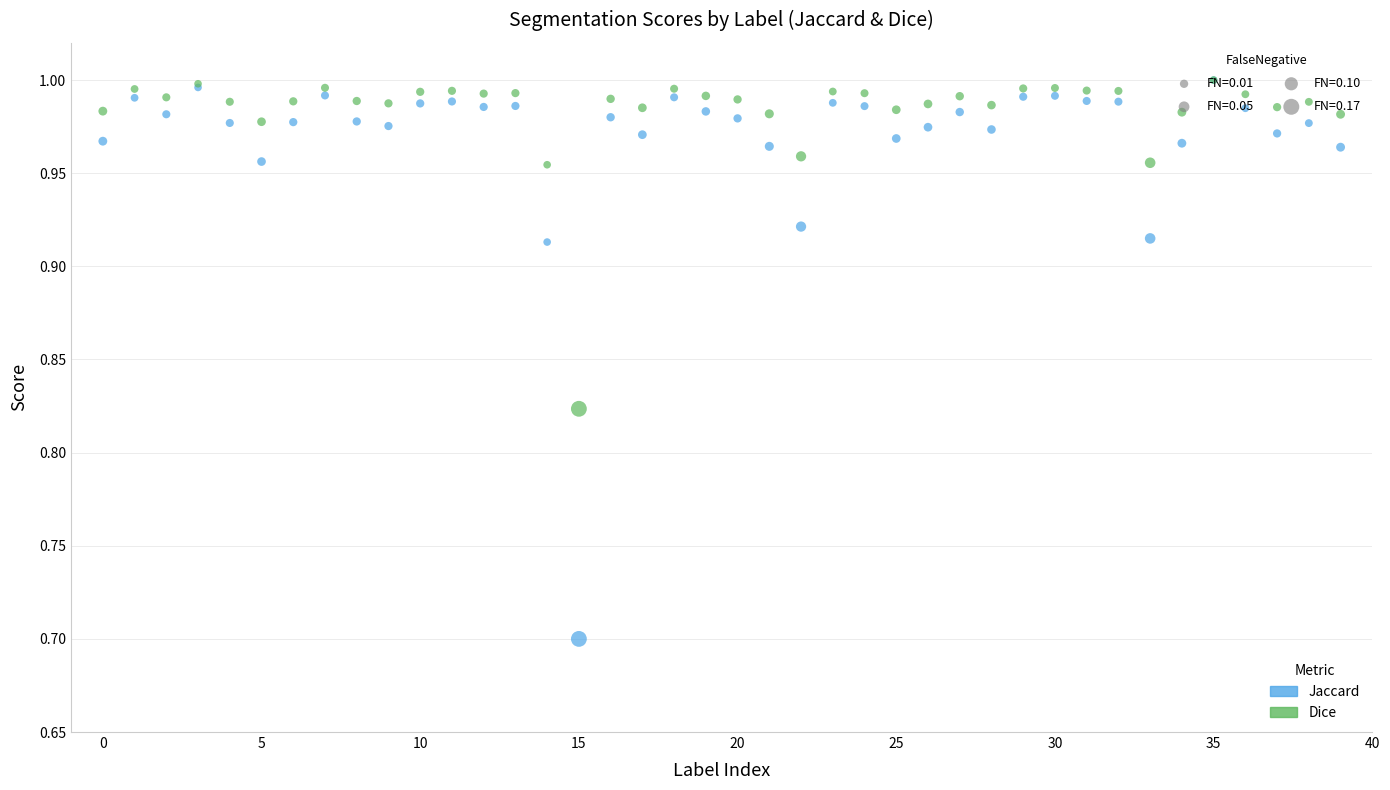

Across all series, what Y value is closest to 0?

0.7